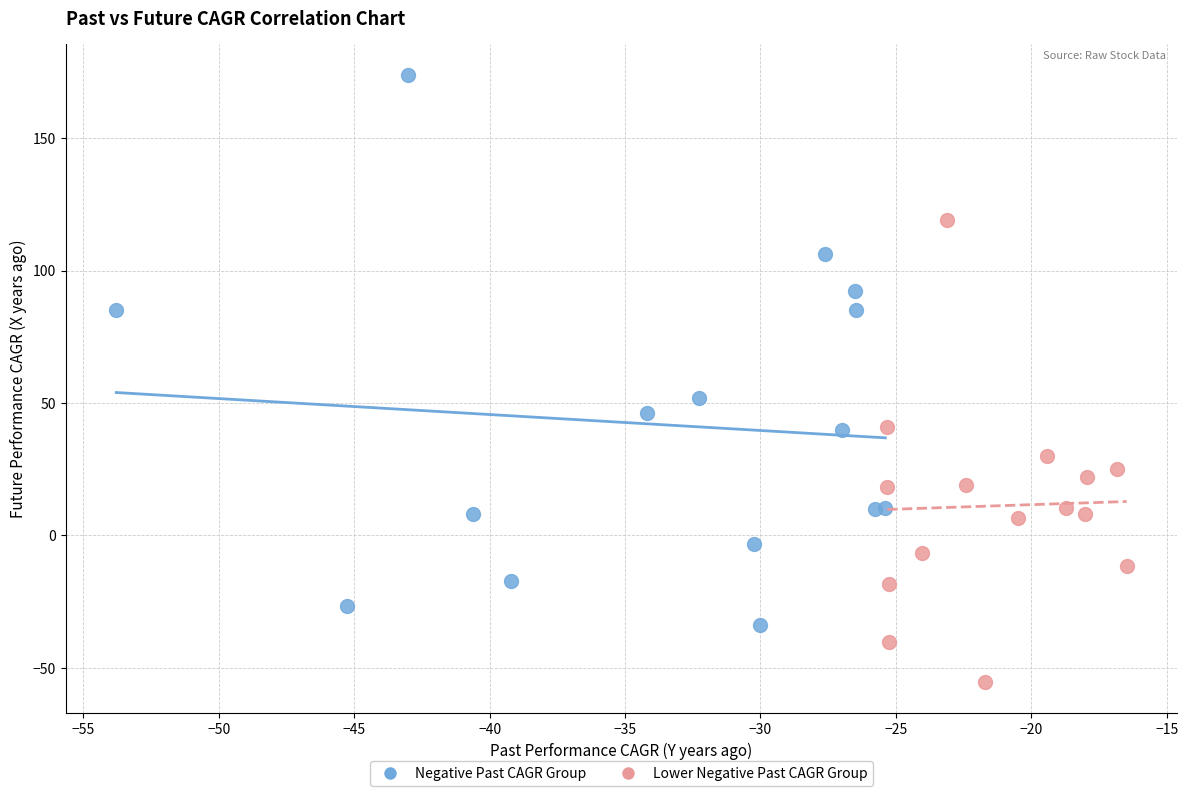

Which series reaches the minimum Y coordinate?

Lower Negative Past CAGR Group